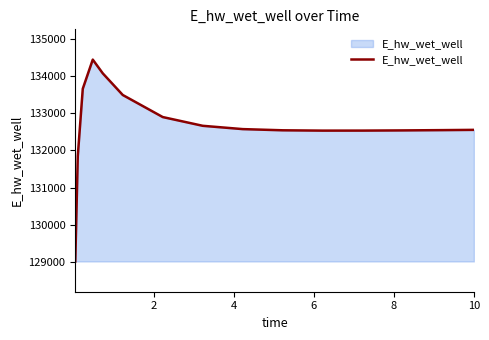

What is the maximum value shown in the chart?

134453.3